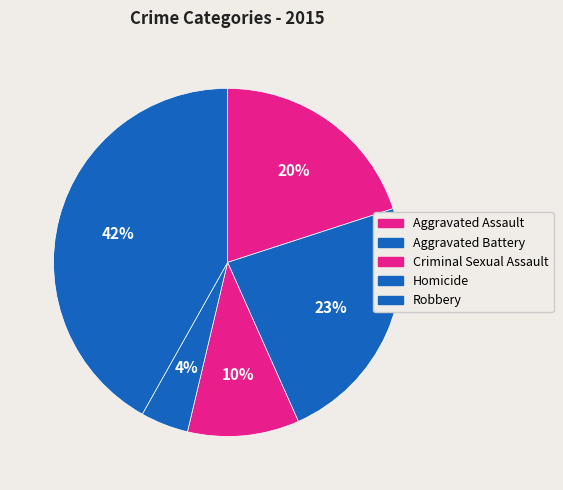

Count the number of slices in the pie.

5